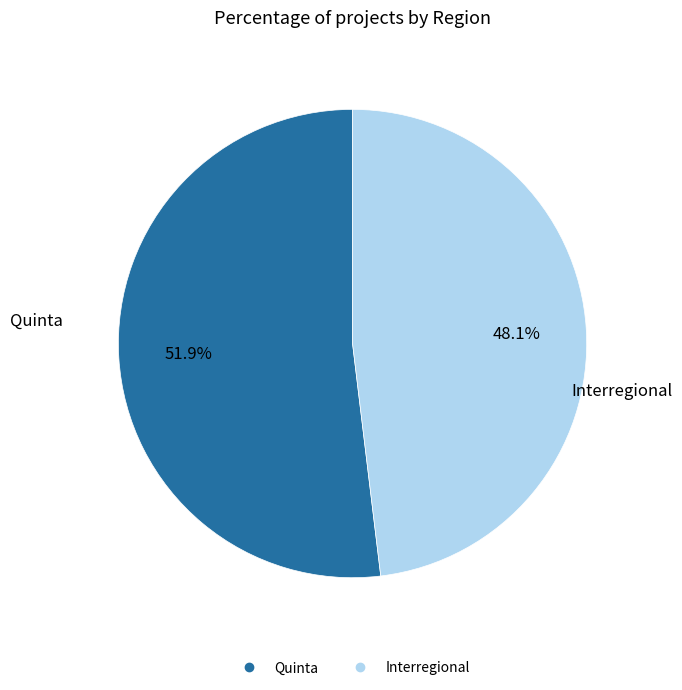

To the nearest percent, what is the difference between the largest and smallest slice percentages?

4%